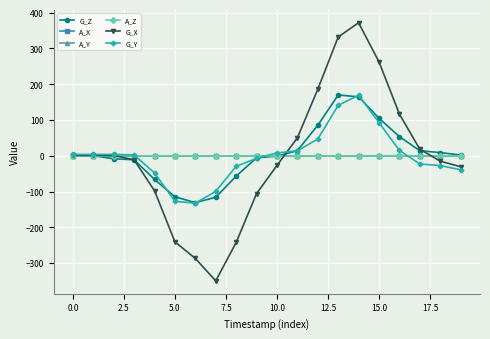

True or false: G_Y has more than 1 points higher than both neighbors.

True